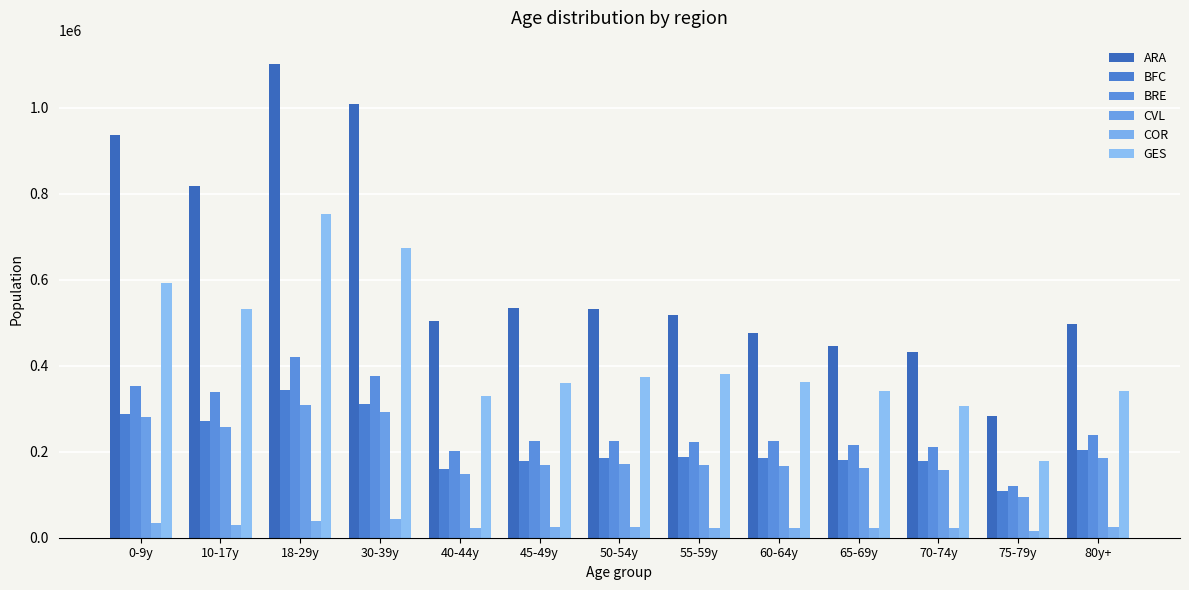

True or false: BRE has a value of 174718 at 0-9y.

False